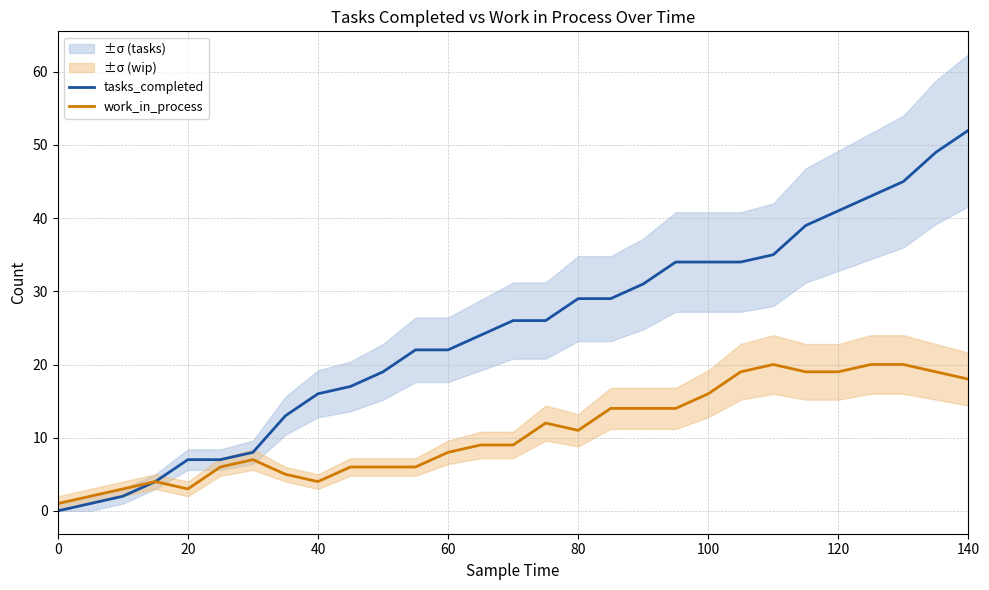

Does the chart display data point markers on the line(s)?

No